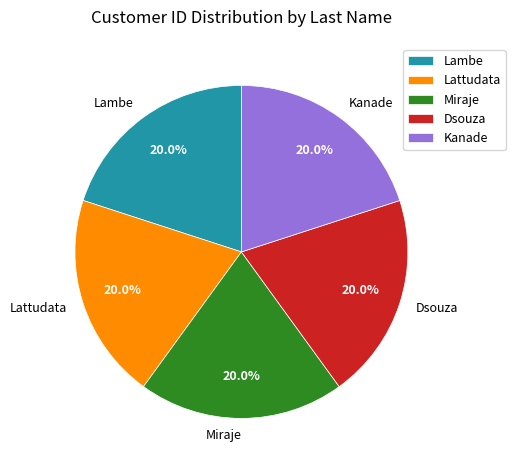

Does Miraje account for over 50% of the chart?

No